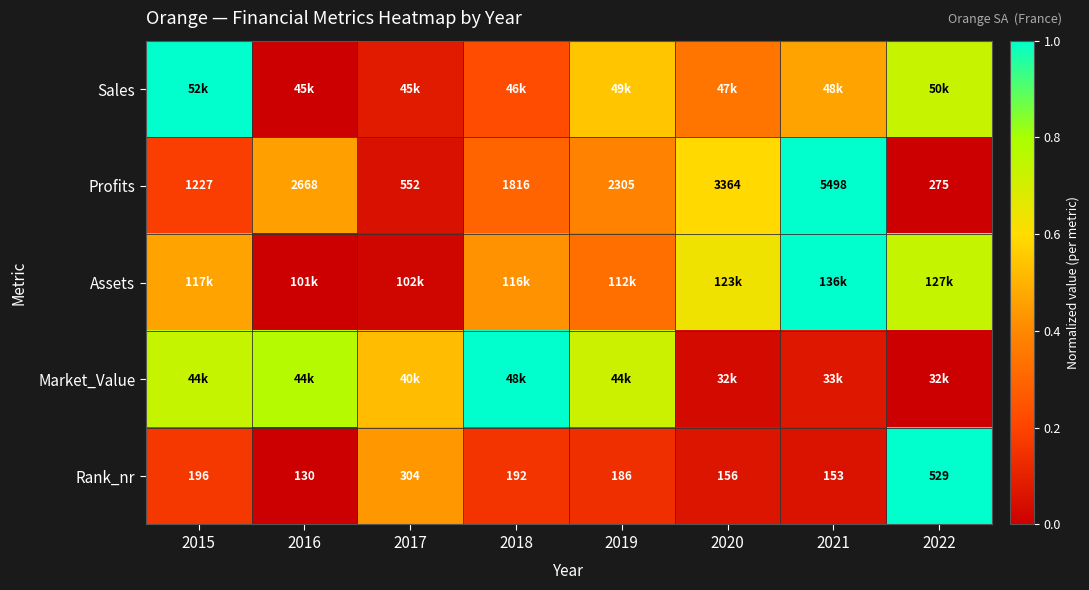

How many distinct data groups are displayed?

5